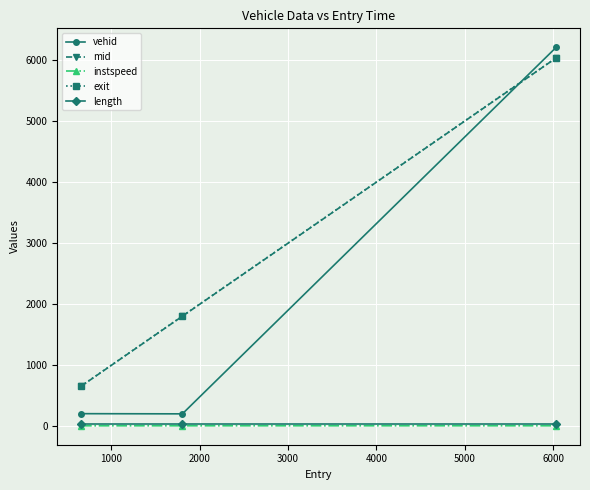

What are all the series names shown in the legend?

vehid, mid, instspeed, exit, length